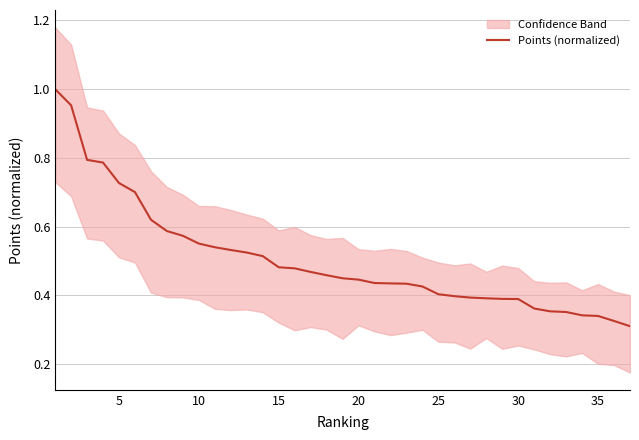

Read the value at 35.

0.3